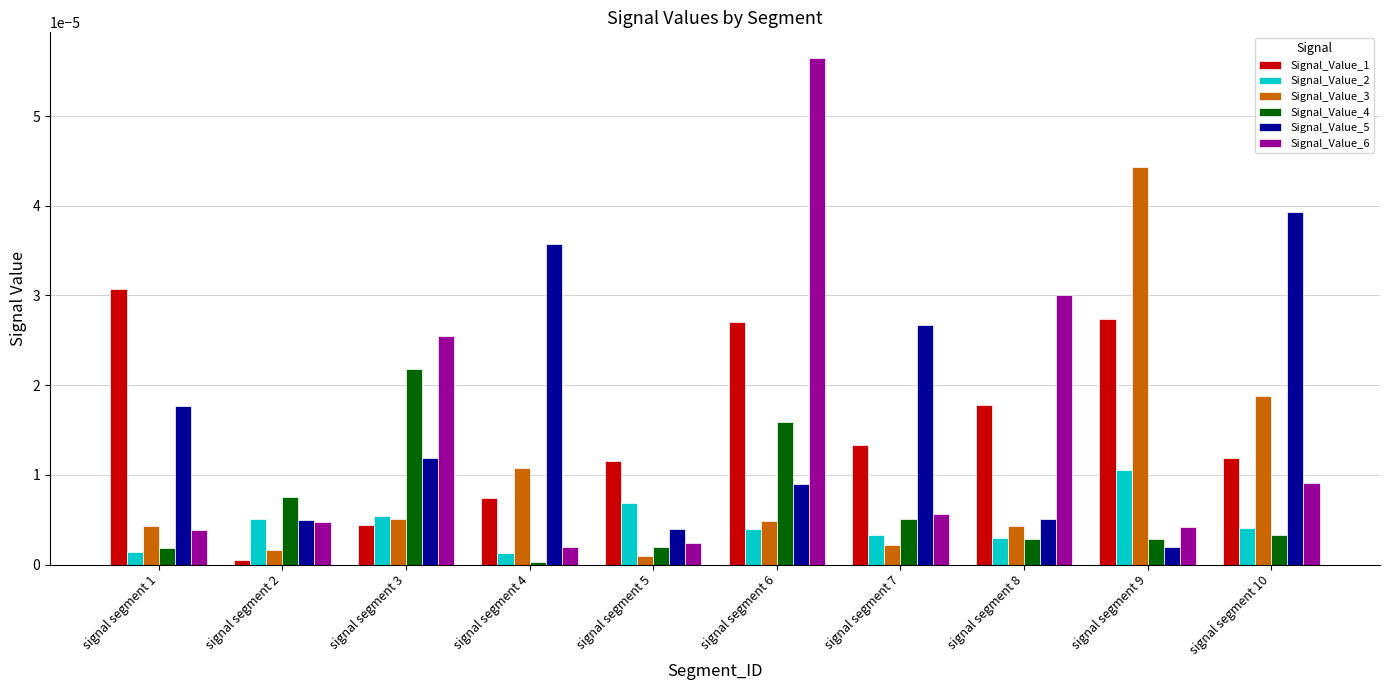

At which label does Signal_Value_6 reach its peak?

signal segment 6